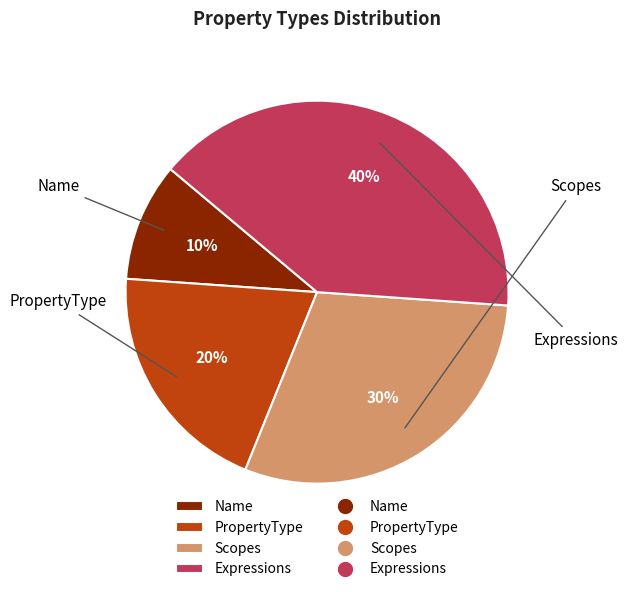

The PropertyType slice represents 32% of the pie. True or false?

False